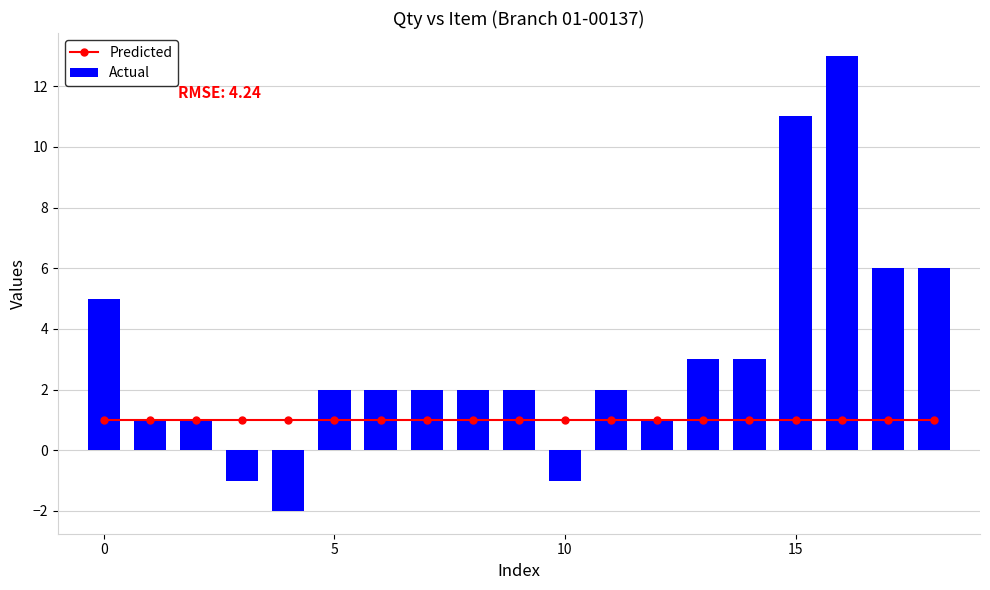

Reading left to right, extract all data points from this chart.

Predicted: 1	1	1	1	1	1	1	1	1	1	1	1	1	1	1	1	1	1	1
Actual: 5	1	1	-1	-2	2	2	2	2	2	-1	2	1	3	3	11	13	6	6